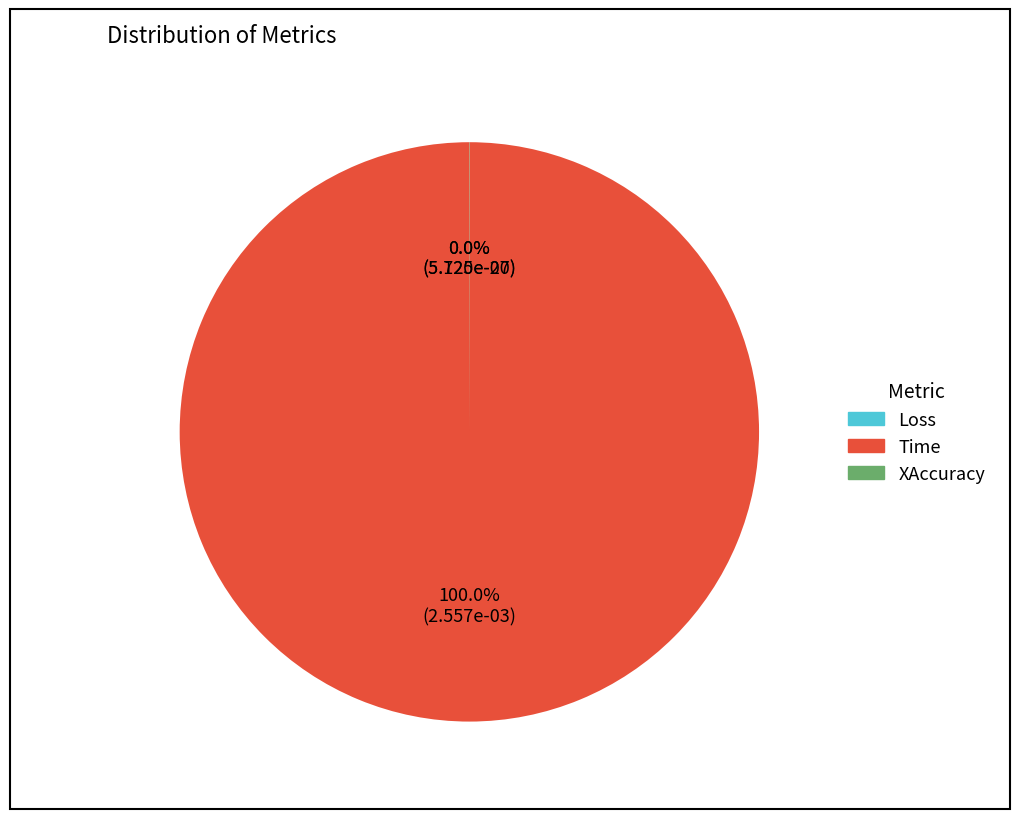

Which slice is the largest?

Time